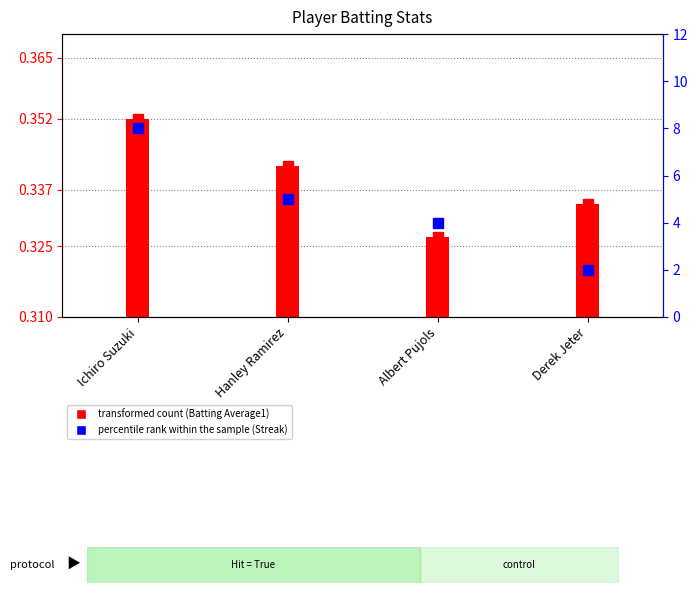

What is the total value across all series at Ichiro Suzuki?

8.4